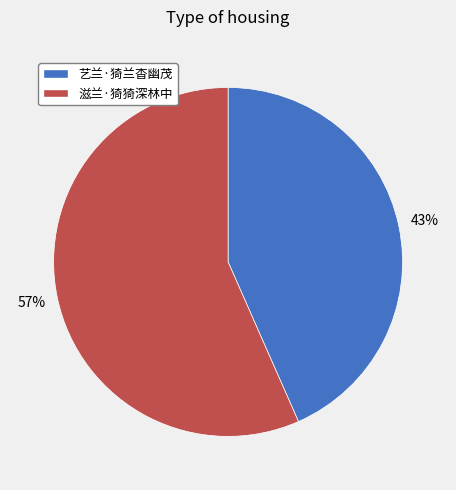

True or false: 滋兰·猗猗深林中 accounts for 49% of the total.

False